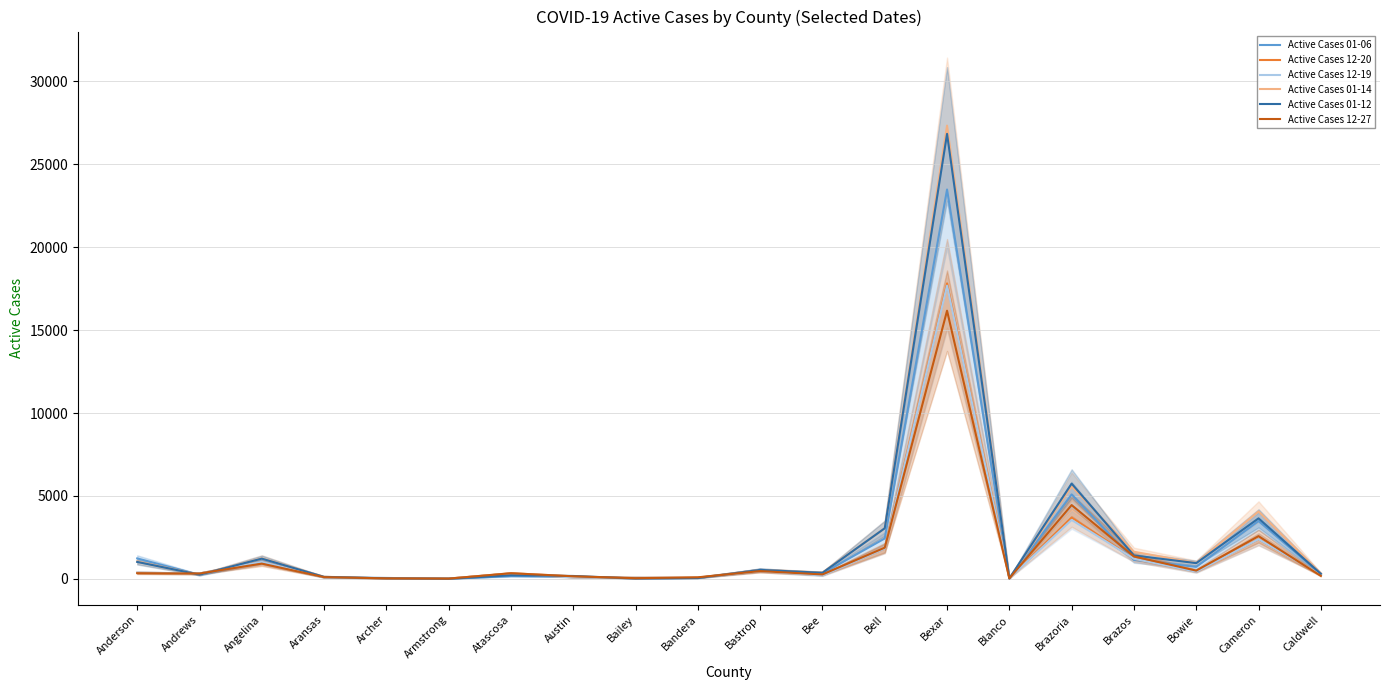

In Active Cases 12-20, how many points are lower than both neighbors (excluding endpoints)?

6